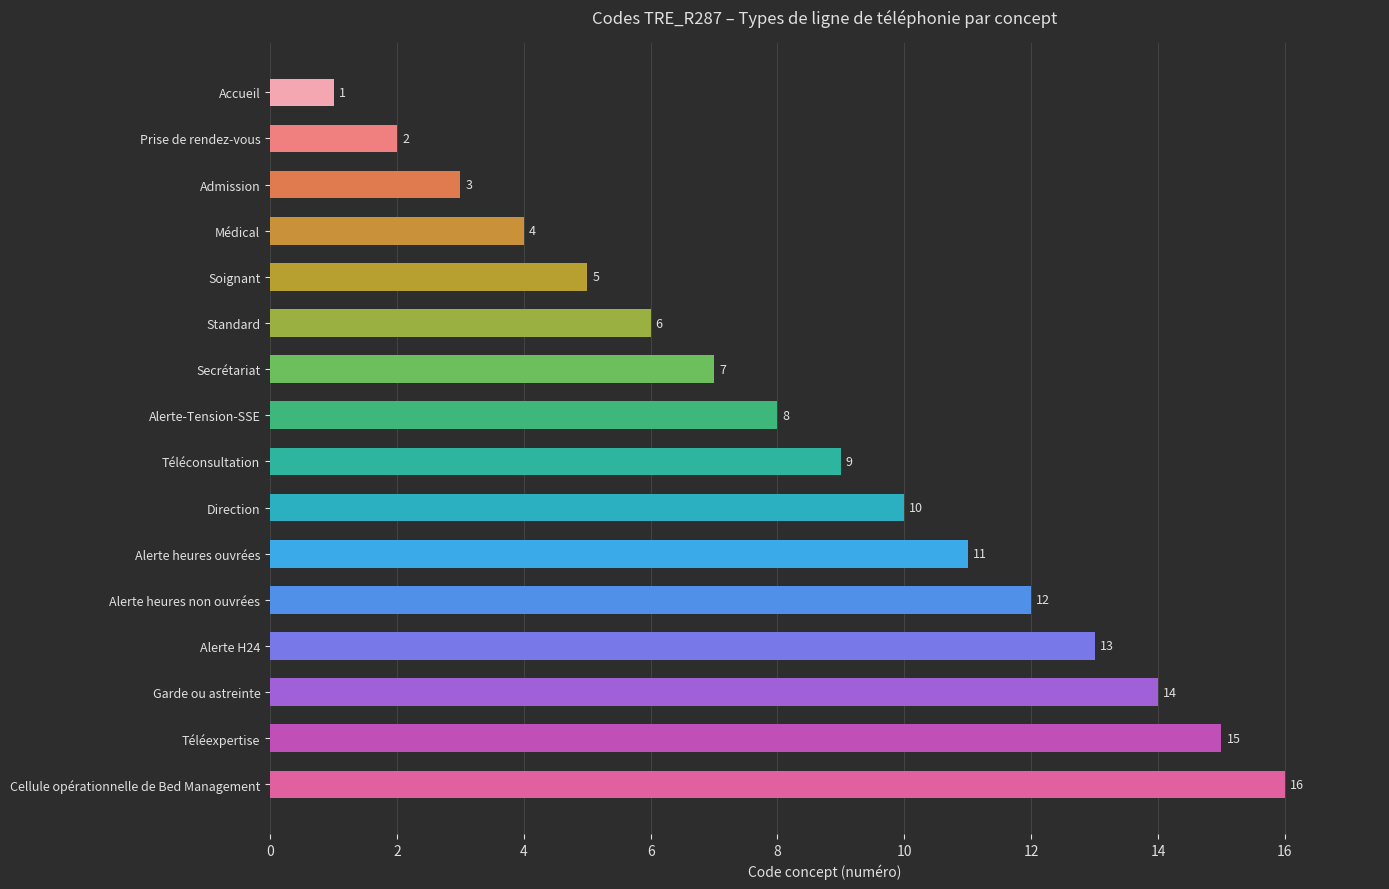

What is the greatest value displayed?

16